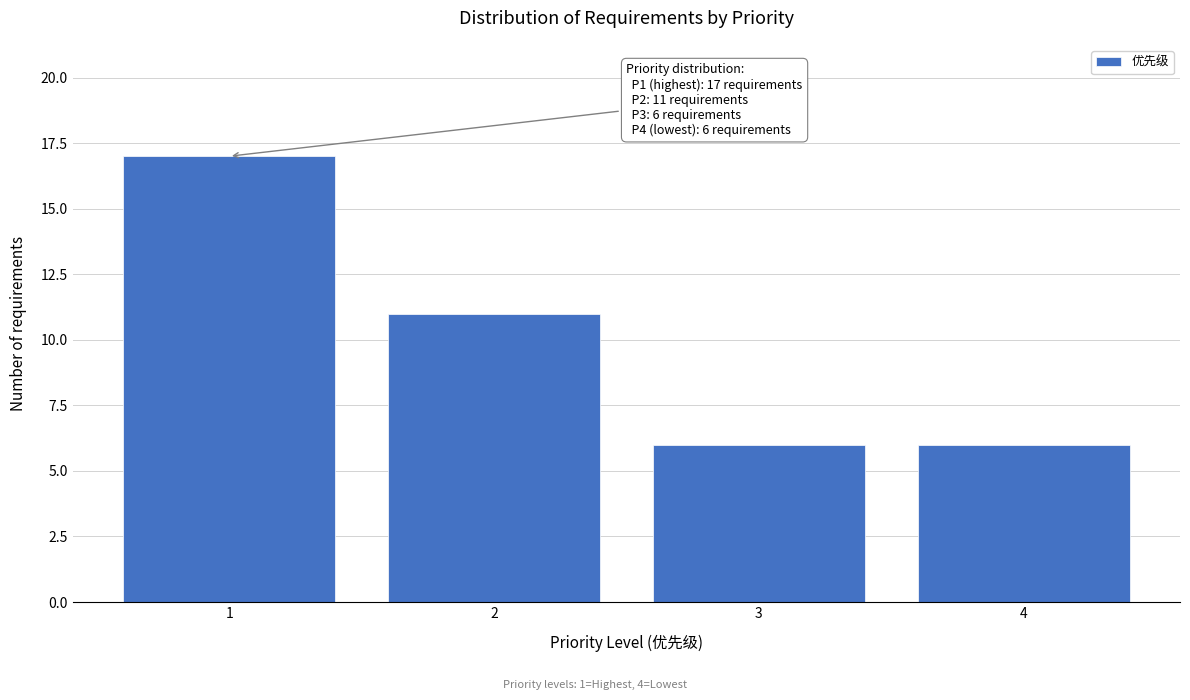

Reading left to right, extract all data points from this chart.

17	11	6	6